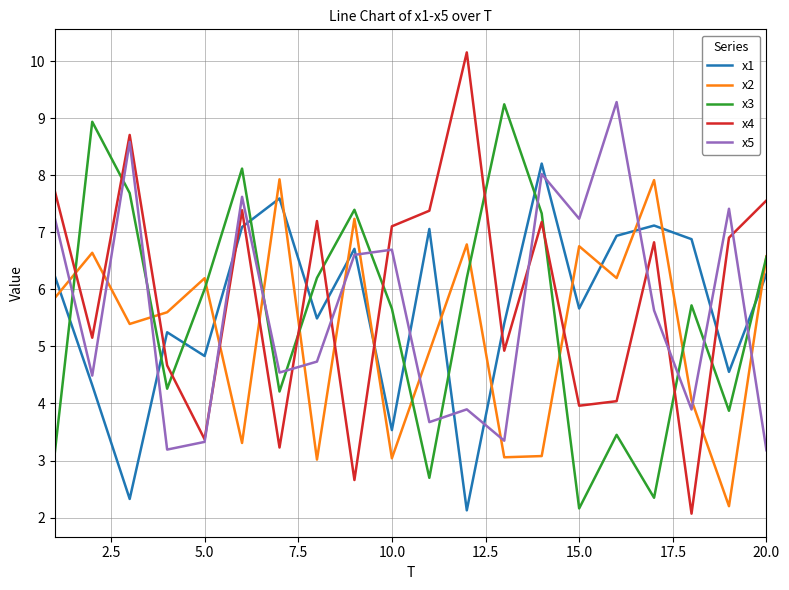

How many series are shown in this chart?

5